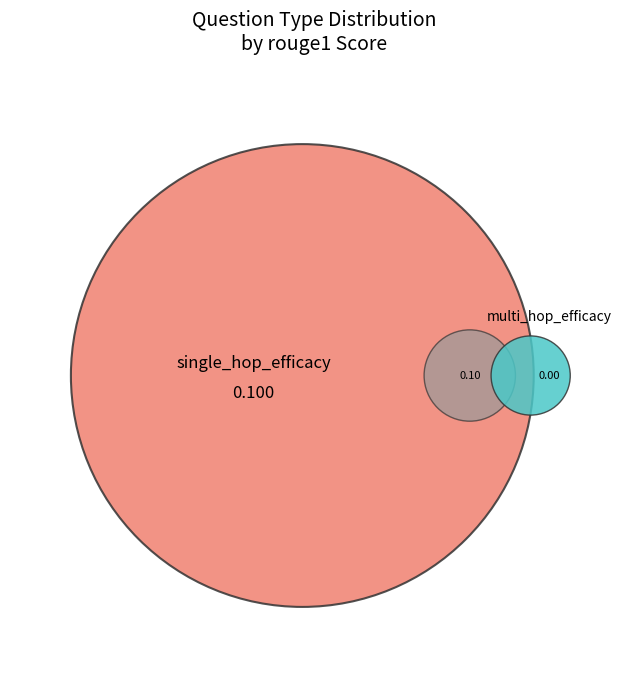

To the nearest percent, what is the combined percentage of single_hop_efficacy and single_hop_efficacy?

100%